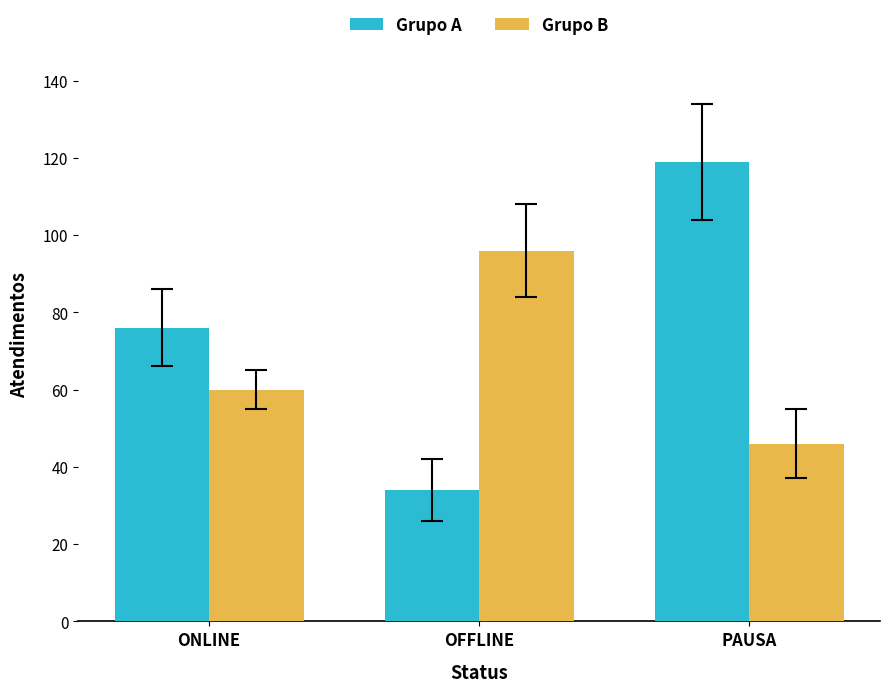

Reading left to right, transcribe all the data shown in this chart.

Grupo A: 76	34	119
Grupo B: 60	96	46